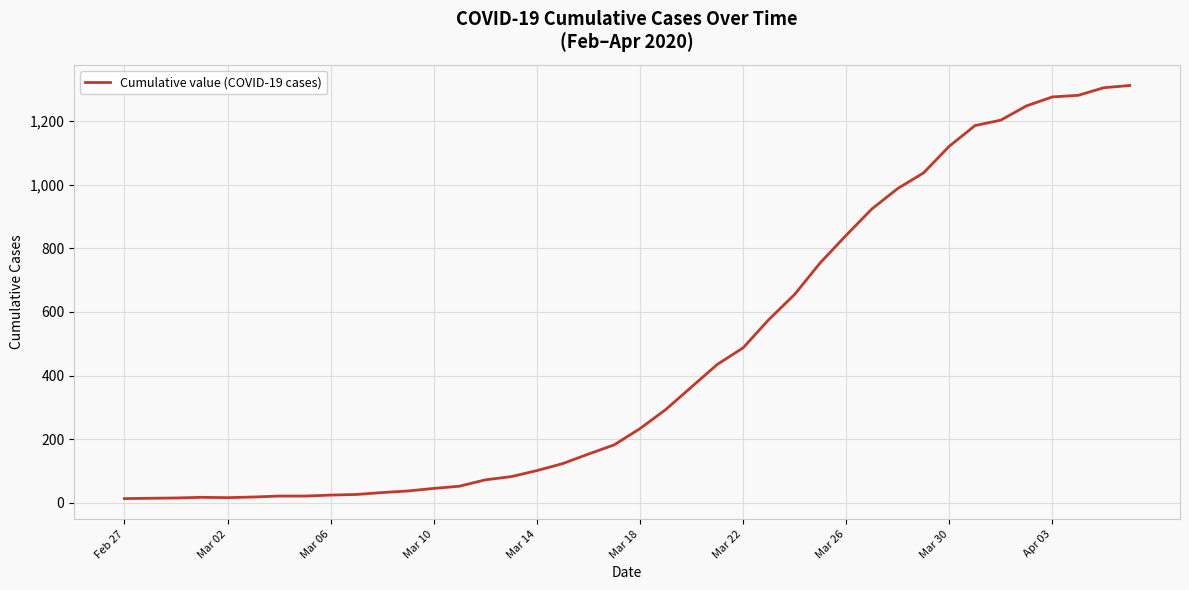

What is the sum of all values?

18584